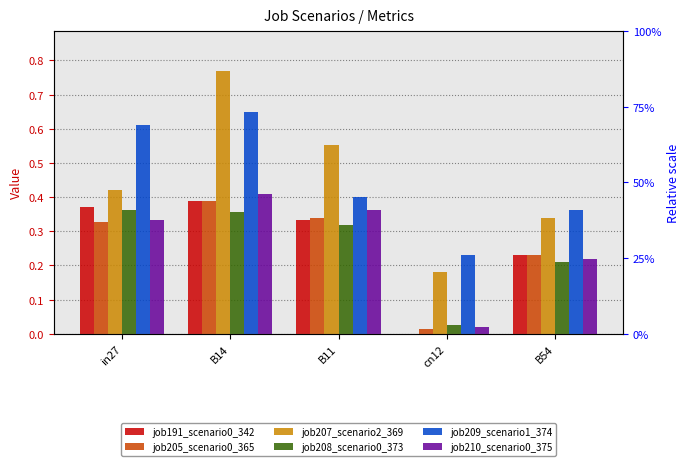

The value of job210_scenario0_375 at in27 is 0.2. True or false?

False